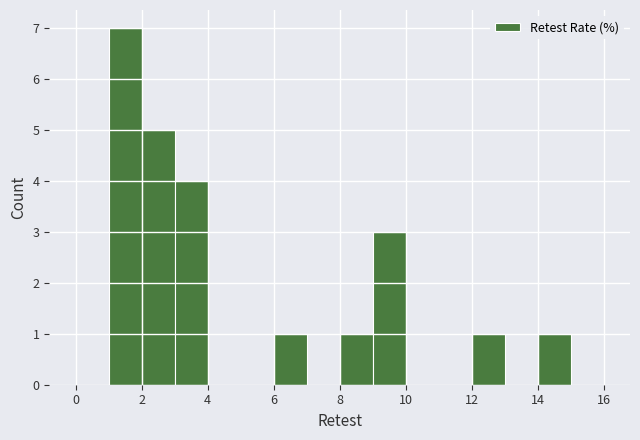

Over which range of the x-axis is the bar tallest?

1 to 2